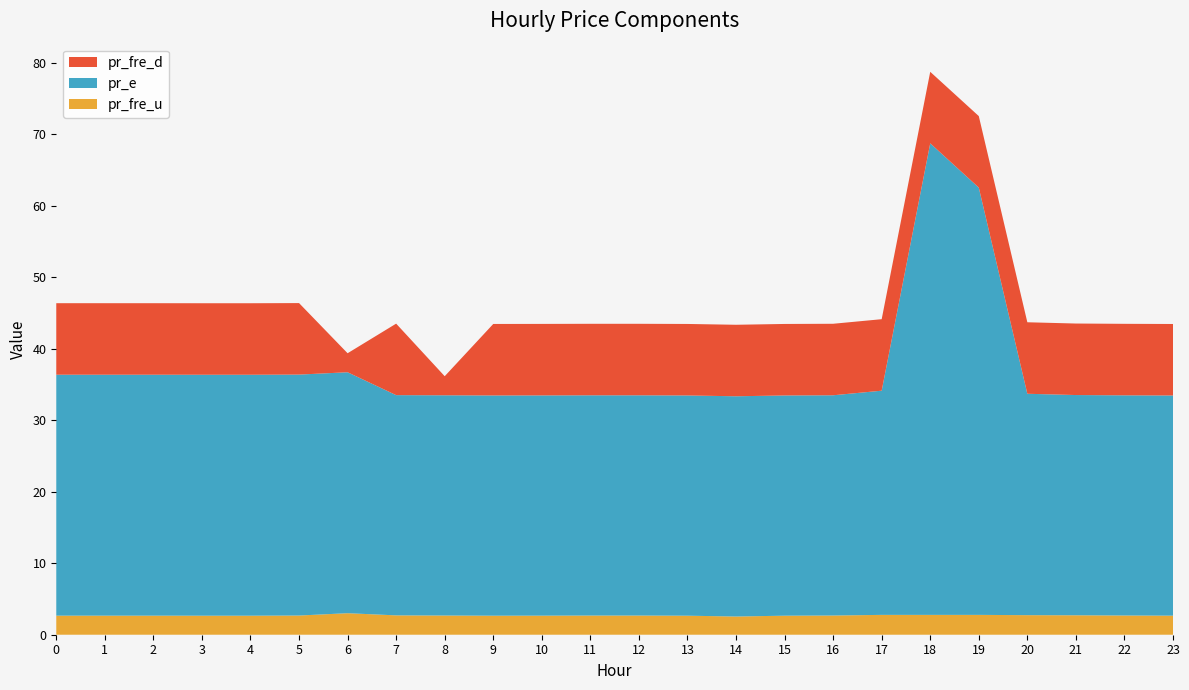

Reading right to left, what are all the values shown in this chart?

pr_fre_u: 2.7	2.7	2.7	2.7	2.8	2.8	2.8	2.7	2.7	2.5	2.7	2.7	2.7	2.7	2.7	2.7	2.7	3.0	2.7	2.7	2.7	2.7	2.7	2.7
pr_e: 30.8	30.8	30.8	31.0	59.8	65.9	31.4	30.8	30.8	30.8	30.8	30.8	30.8	30.8	30.8	30.8	30.8	33.7	33.7	33.7	33.7	33.7	33.7	33.7
pr_fre_d: 10.0	10.0	10.0	10.0	10.0	10.0	10.0	10.0	10.0	10.0	10.0	10.0	10.0	10.0	10.0	2.7	10.0	2.7	10.0	10.0	10.0	10.0	10.0	10.0